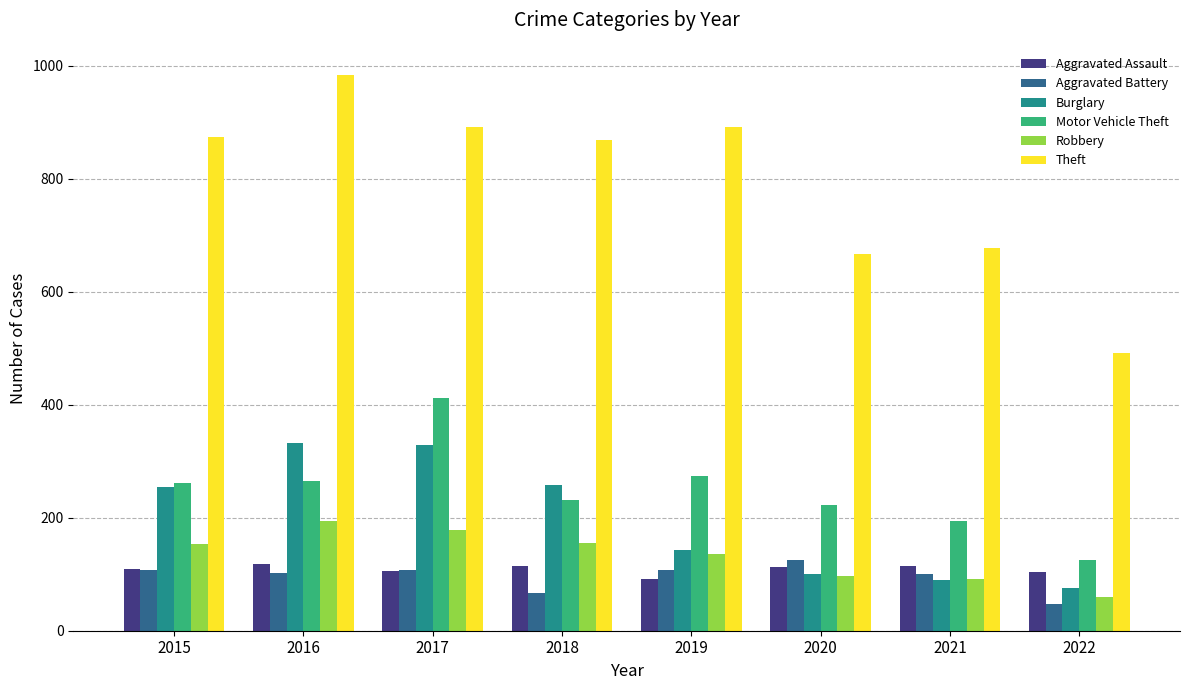

Are the bars grouped side by side (vs. stacked)?

Yes